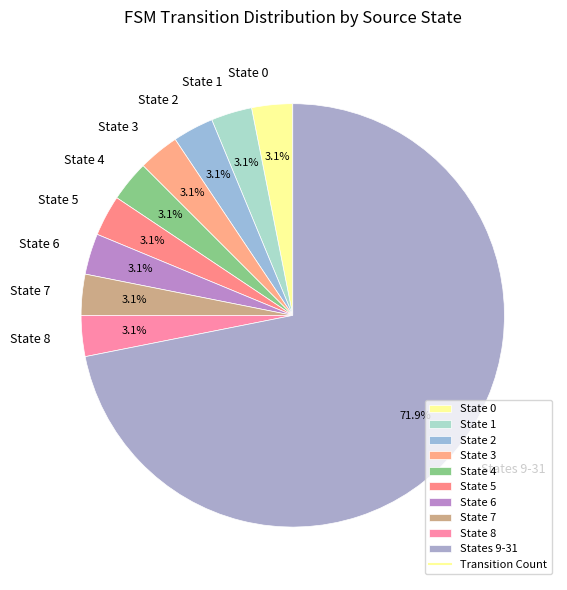

Is the sum of State 8 and State 7 greater than half?

No